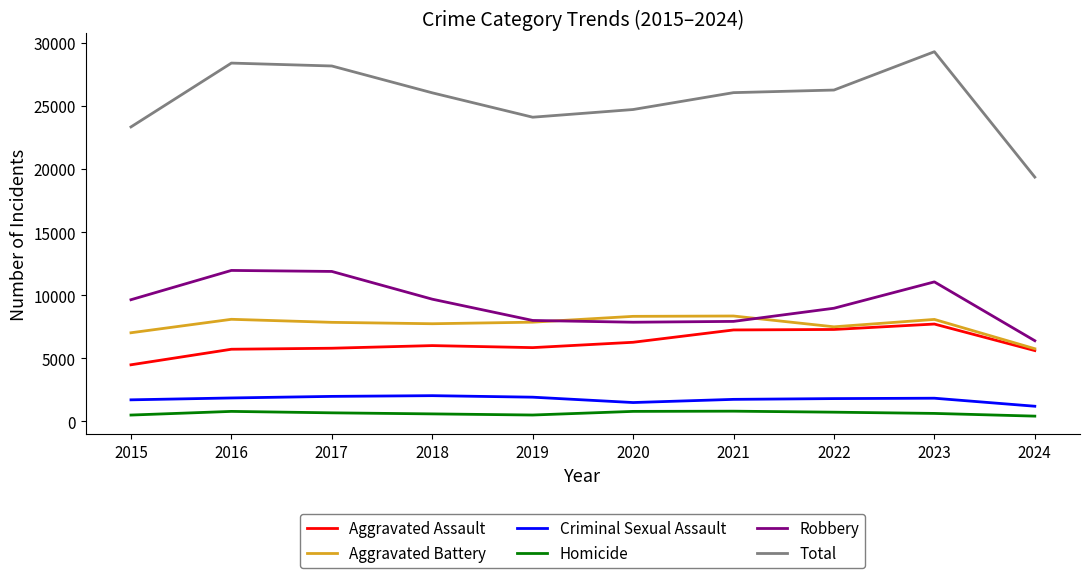

What are all the series names shown in the legend?

Aggravated Assault, Aggravated Battery, Criminal Sexual Assault, Homicide, Robbery, Total